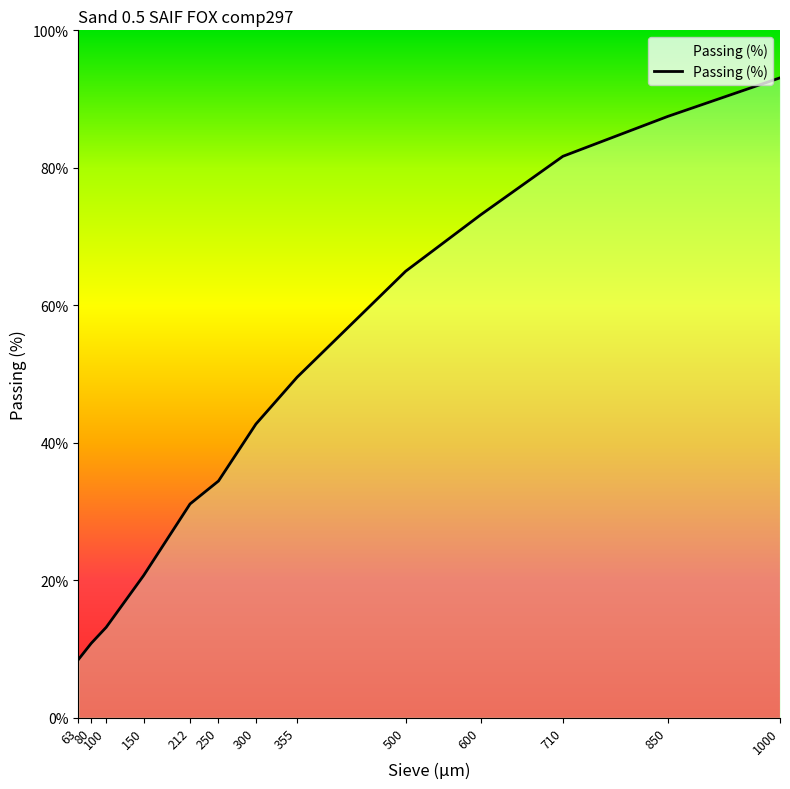

Reading left to right, transcribe all the data shown in this chart.

1000=93.1	850=87.5	710=81.7	600=73.1	500=65.0	355=49.5	300=42.7	250=34.4	212=31.1	150=20.7	100=13.2	80=10.8	63=8.5